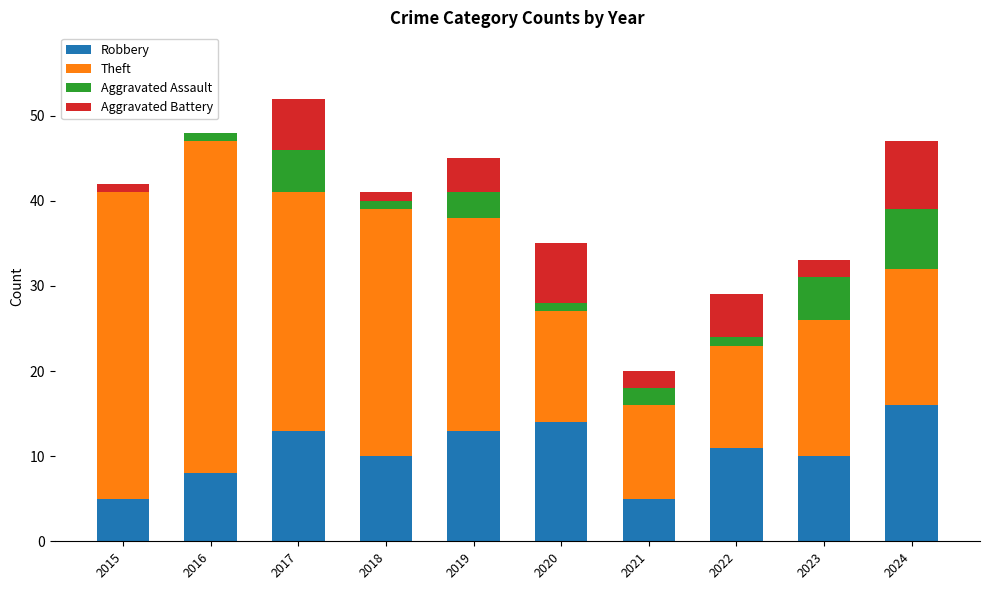

The value of Robbery at 2019 is 13. True or false?

True